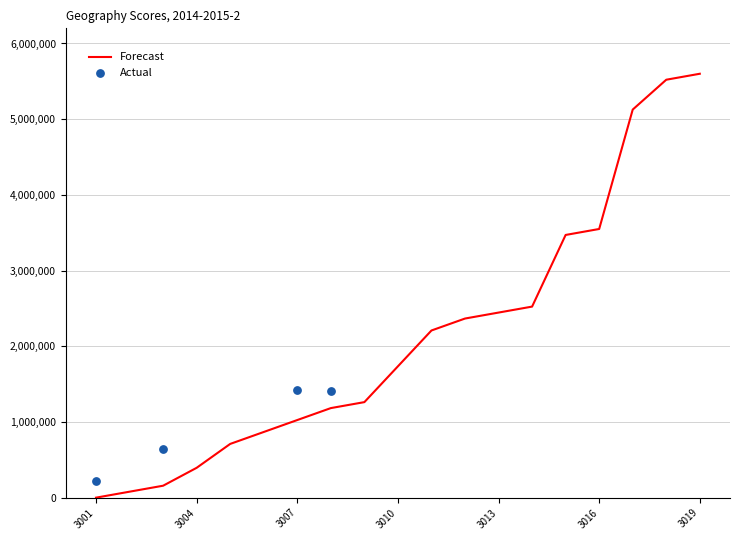

Approximately how many times larger is the value at 3004 compared to 3019?

0.1